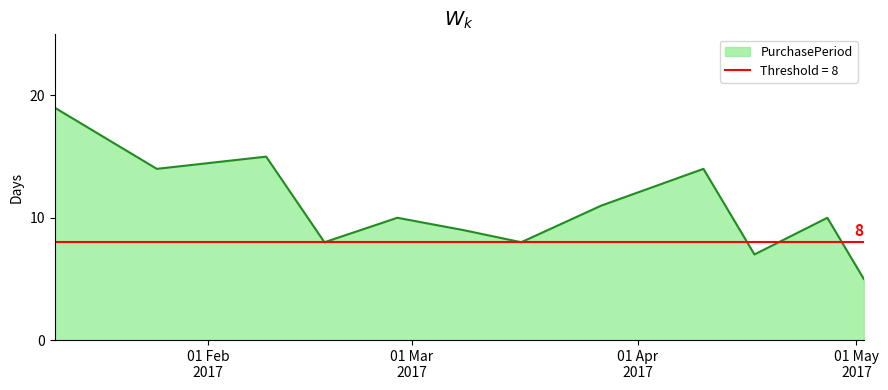

List the labels in order of value, largest first.

2017-01-11, 2017-02-09, 2017-01-25, 2017-04-10, 2017-03-27, 2017-02-27, 2017-04-27, 2017-03-08, 2017-02-17, 2017-03-16, 2017-04-17, 2017-05-02